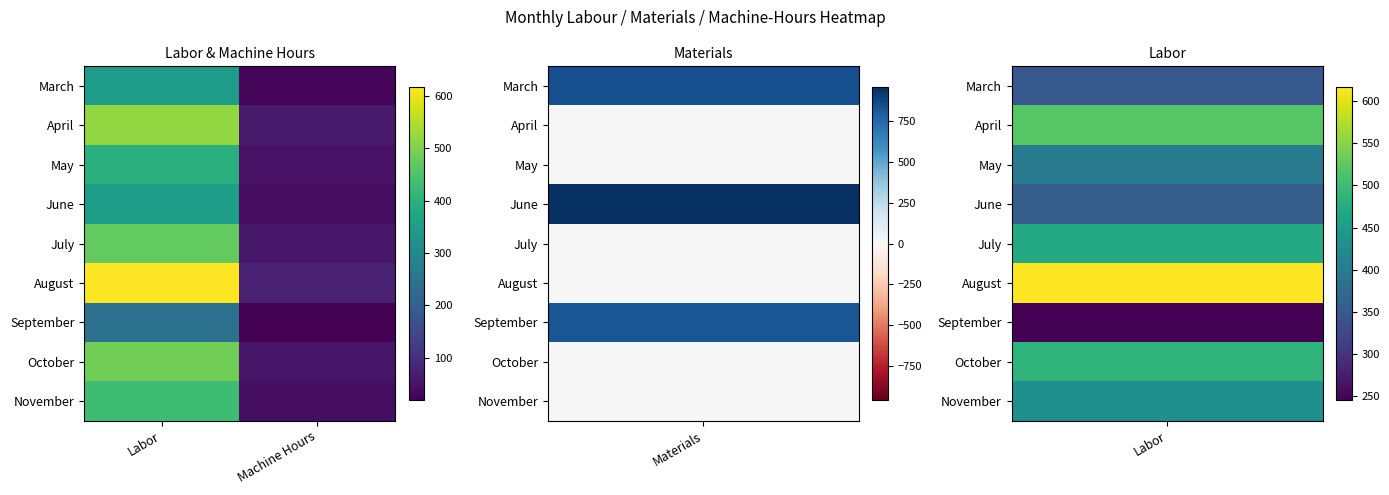

At which category is the sum across all series the highest?

Labor